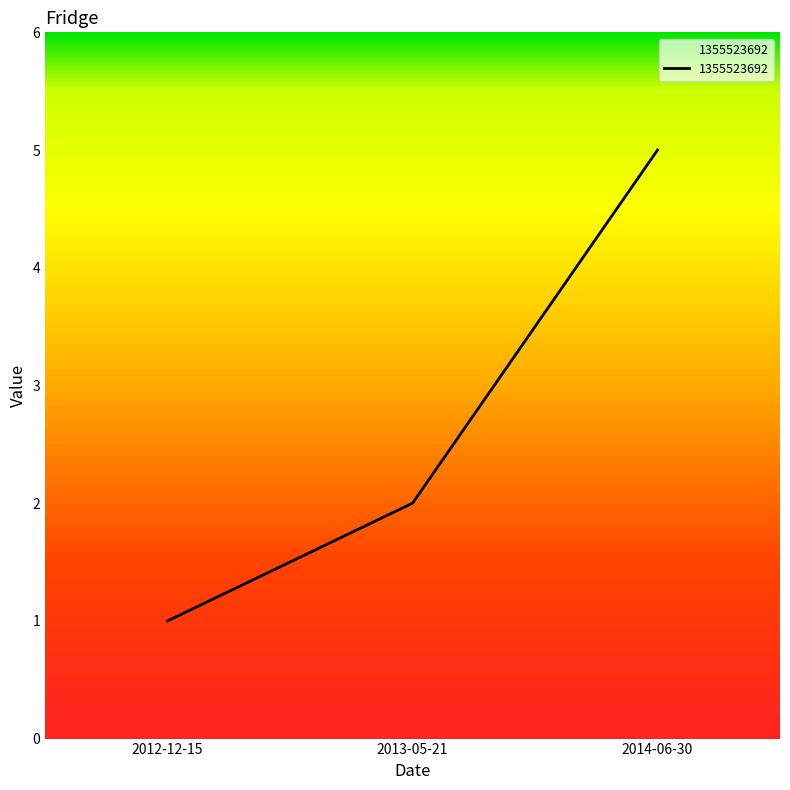

How many distinct data groups are displayed?

1